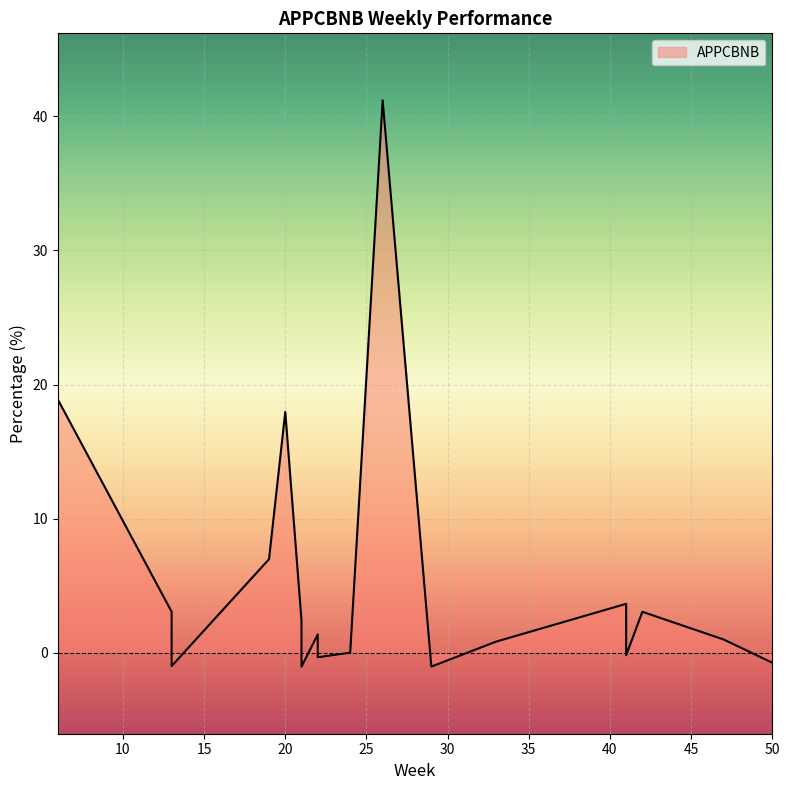

The value at 13 is -1.0. True or false?

True